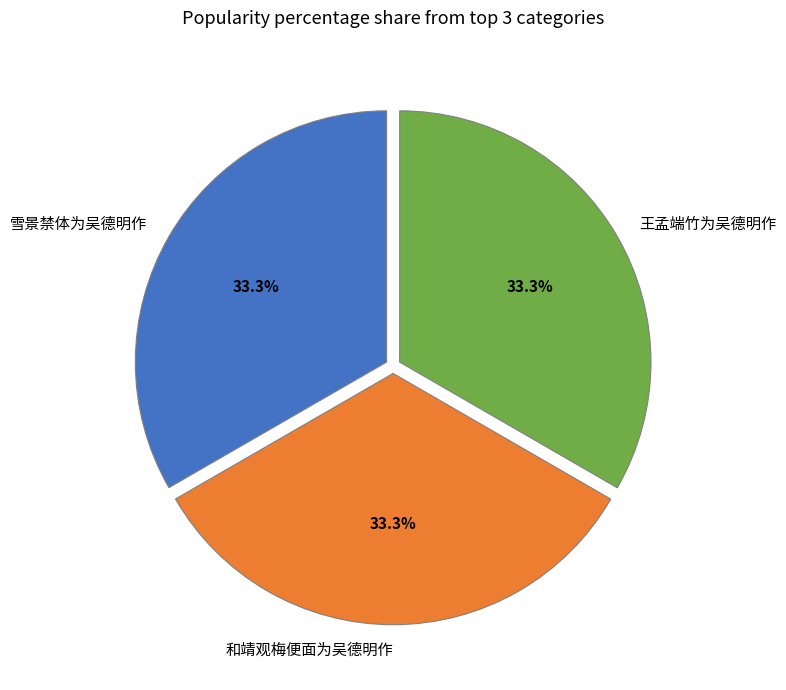

How many segments does this pie chart have?

3